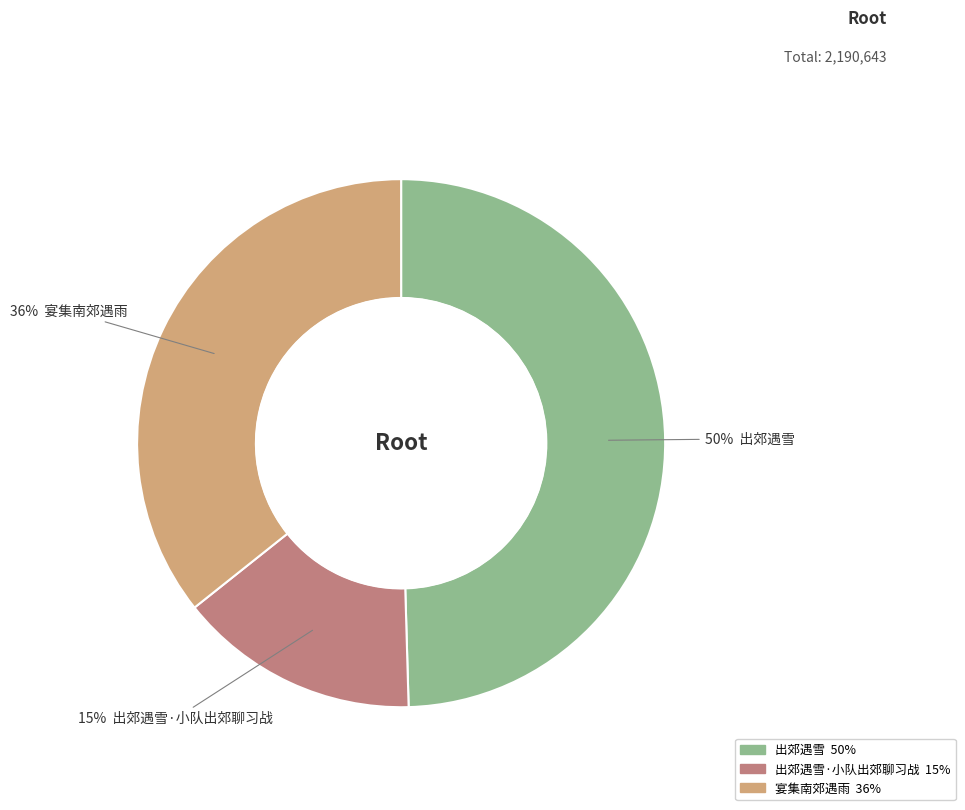

To the nearest percent, what is the difference between the largest and smallest slice percentages?

35%